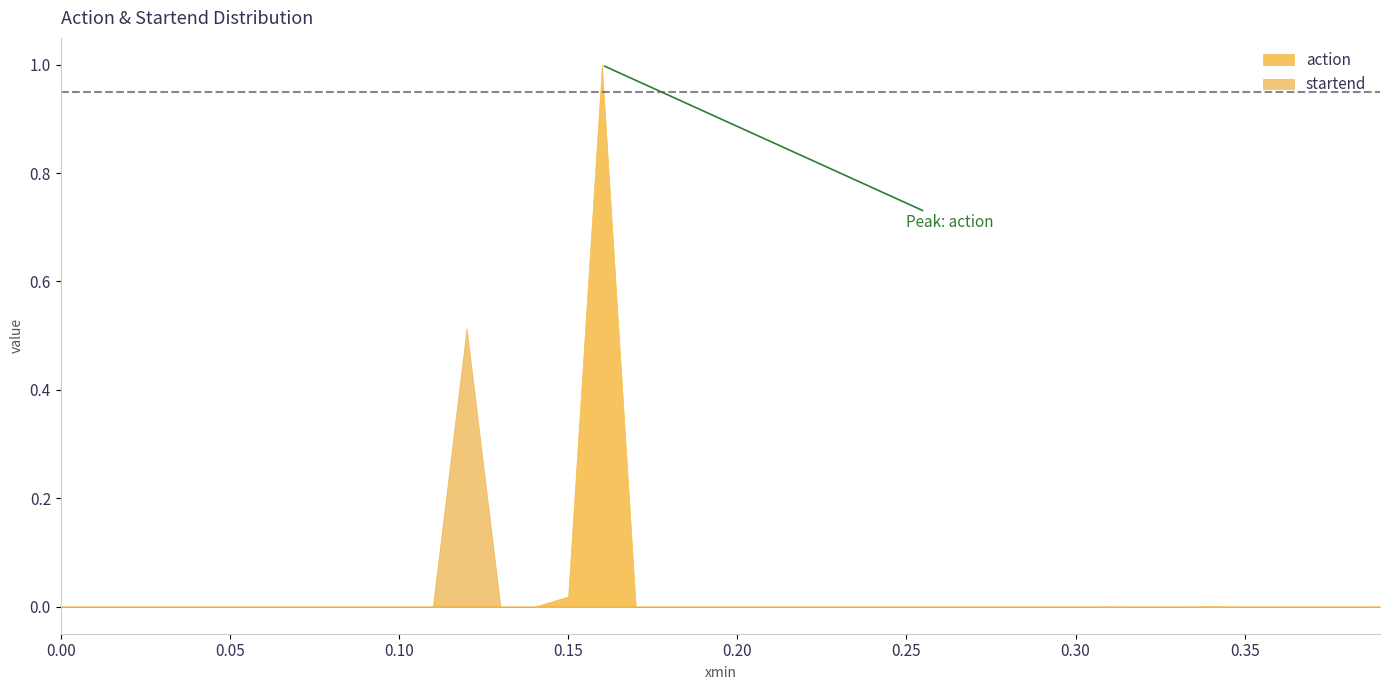

True or false: action and startend cross at least once.

True